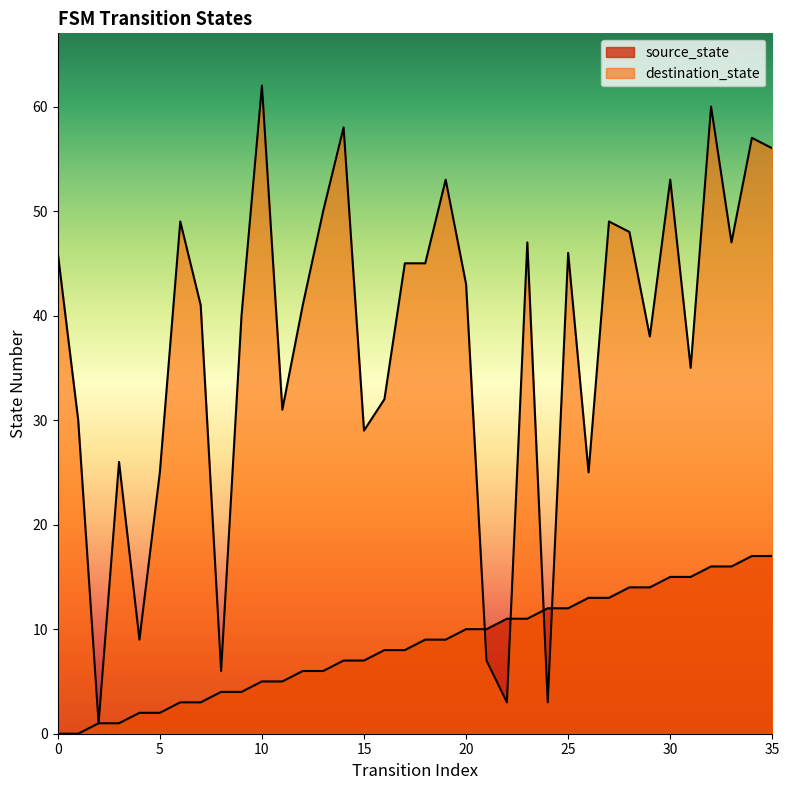

Is it true that destination_state equals 15 at 32?

False